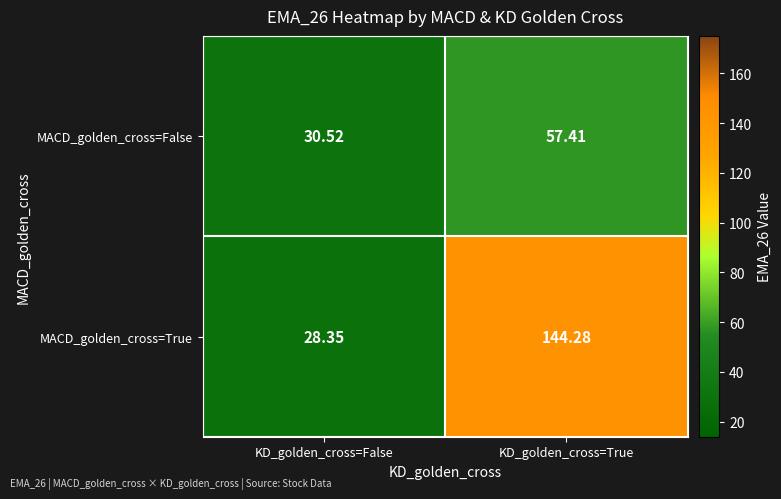

Is the value of MACD_golden_cross=True at KD_golden_cross=True greater than the value of MACD_golden_cross=False at KD_golden_cross=True?

Yes